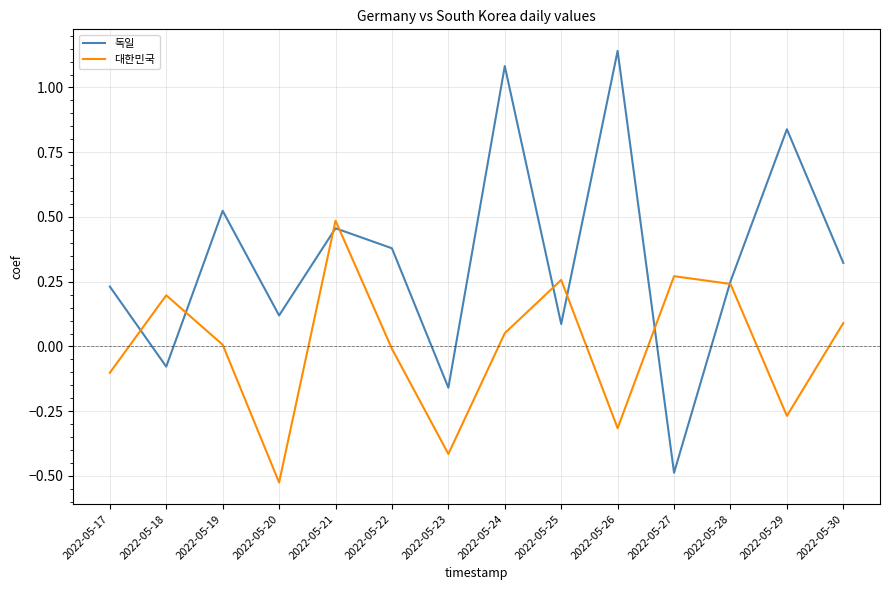

What are all the series names shown in the legend?

독일, 대한민국